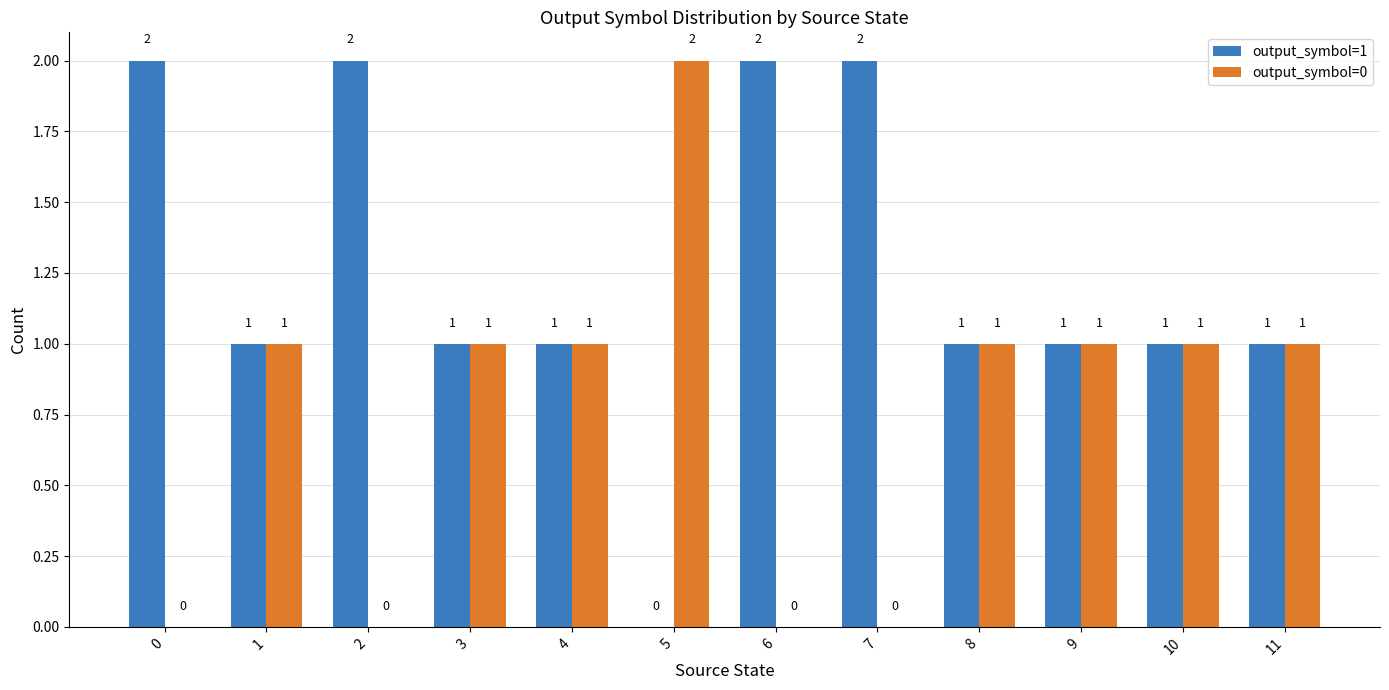

What is the average value of the output_symbol=0 series?

1